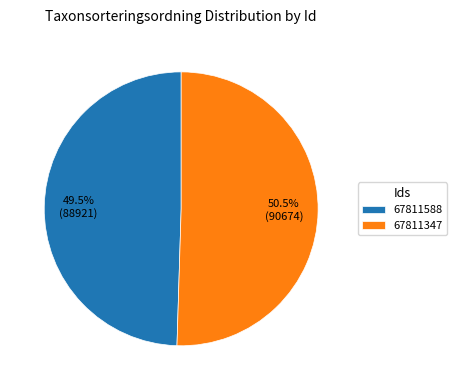

How much of the chart is everything except 67811588?

50.5%